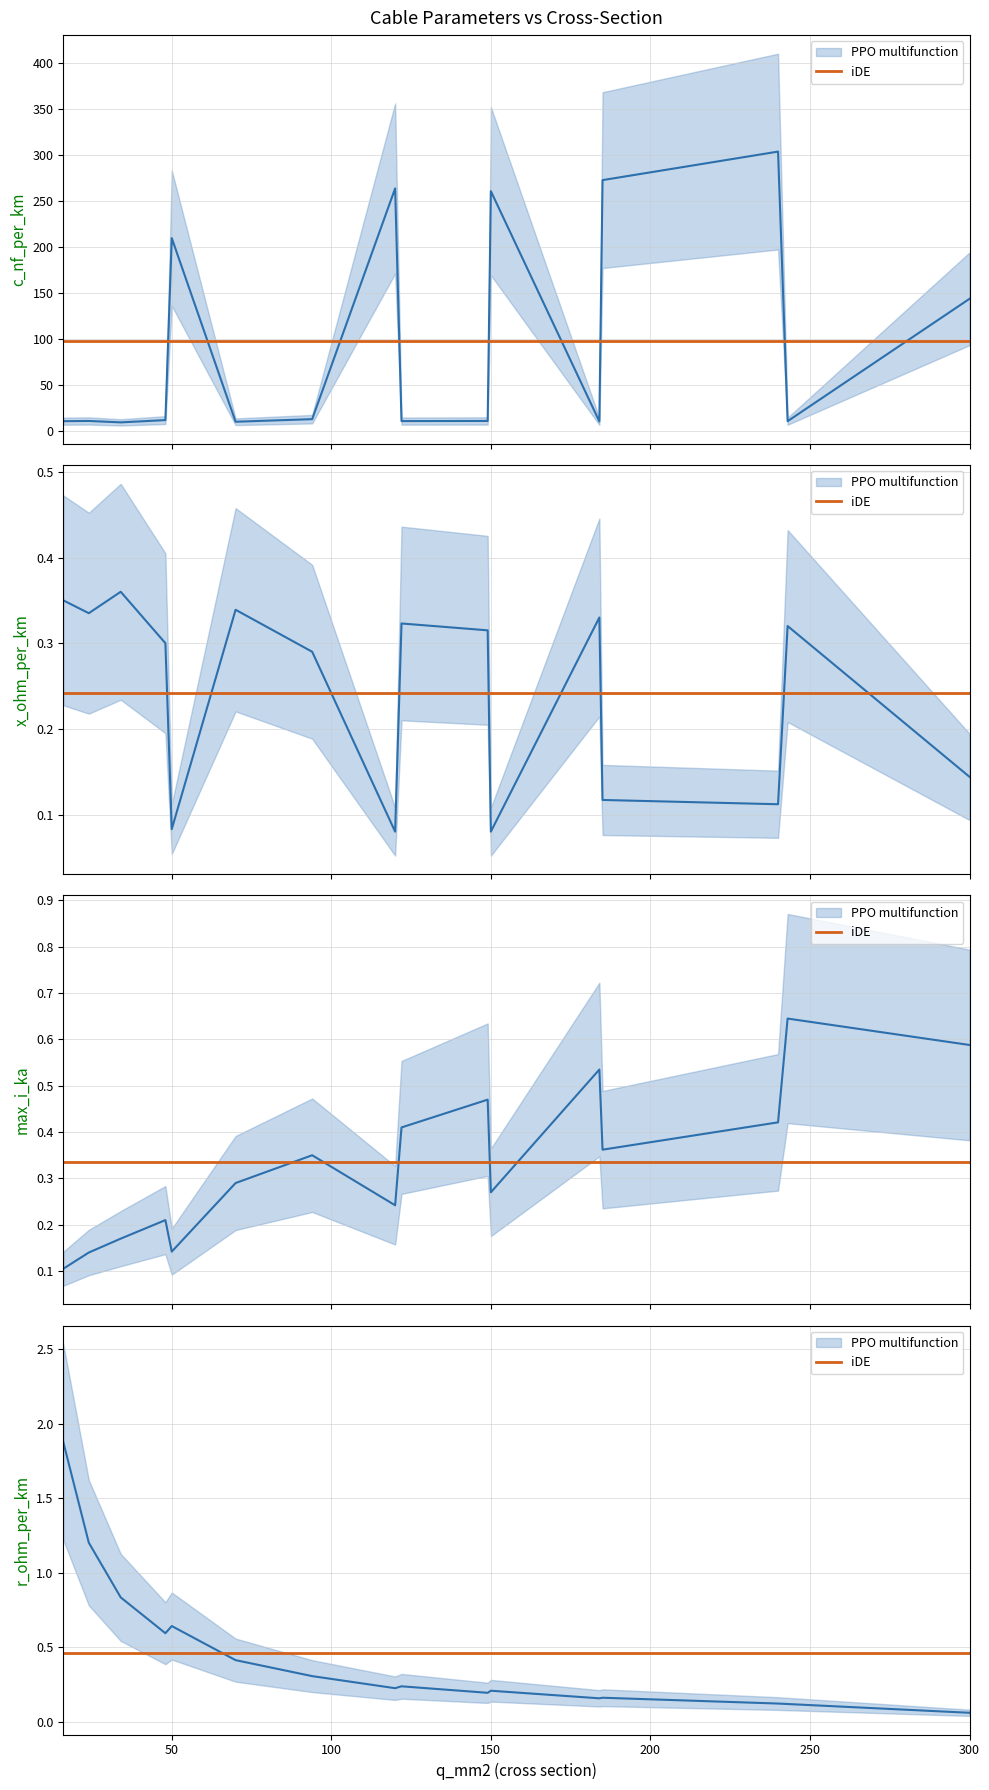

What is the sum of all max_i_ka values?

5.3